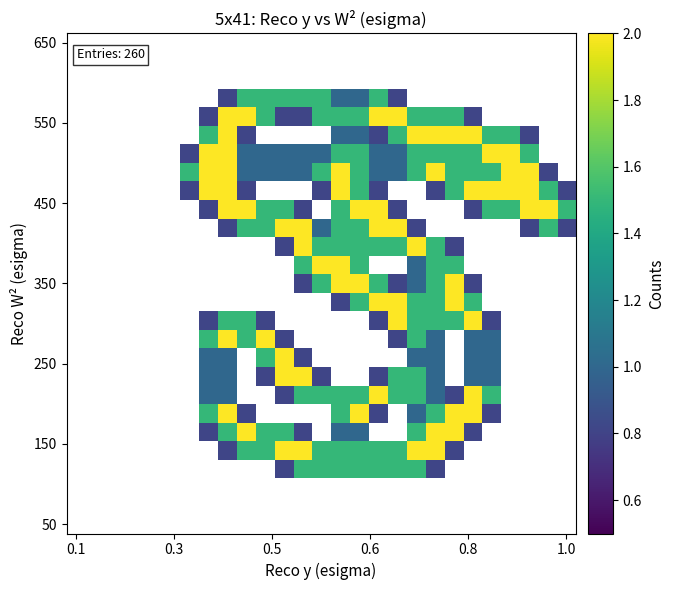

What is the maximum value shown in the chart?

2.0